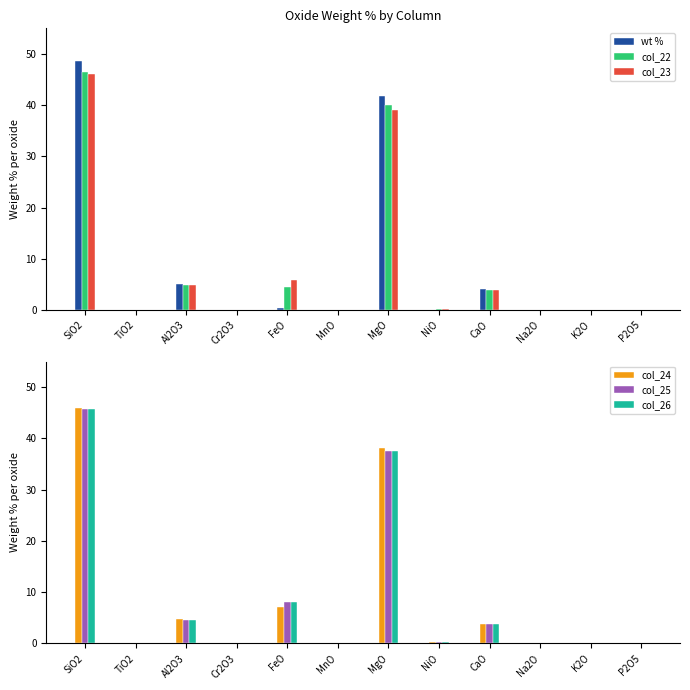

What position from the left is MnO?

6